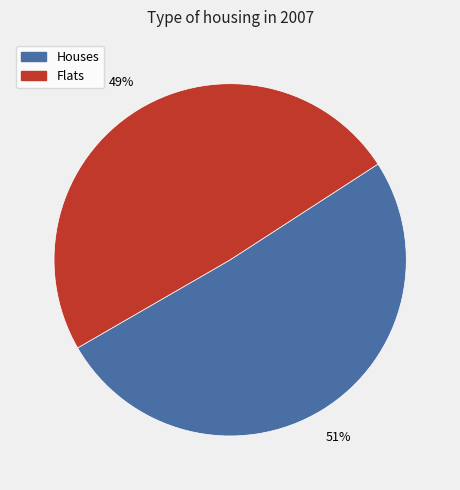

To the nearest percent, what is the difference between the largest and smallest slice percentages?

2%